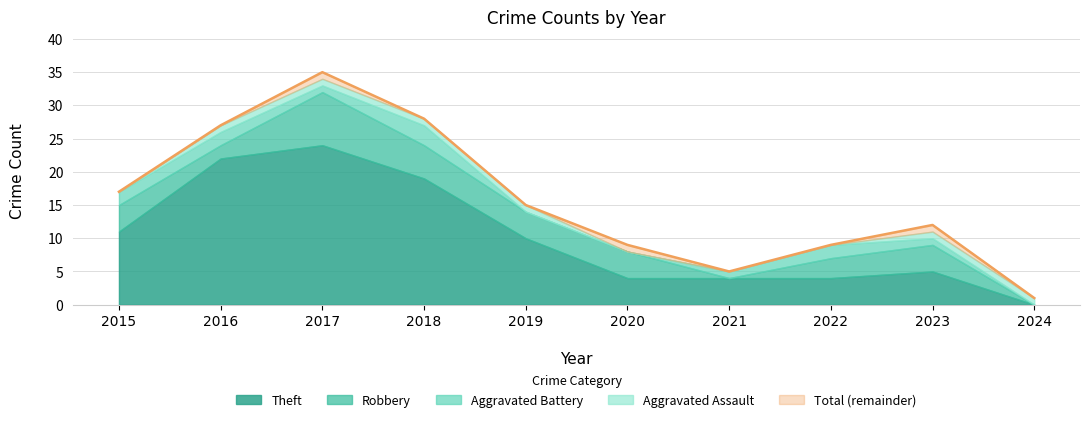

How many data points in Total are above 15?

4